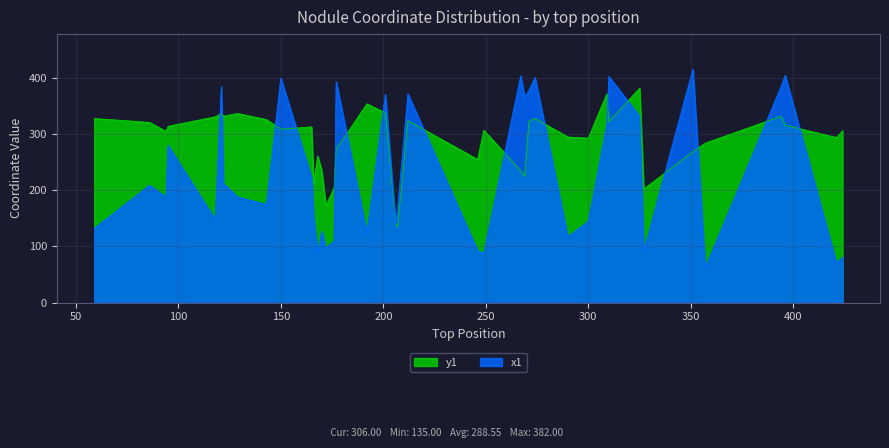

What is the minimum value shown in the chart?

62